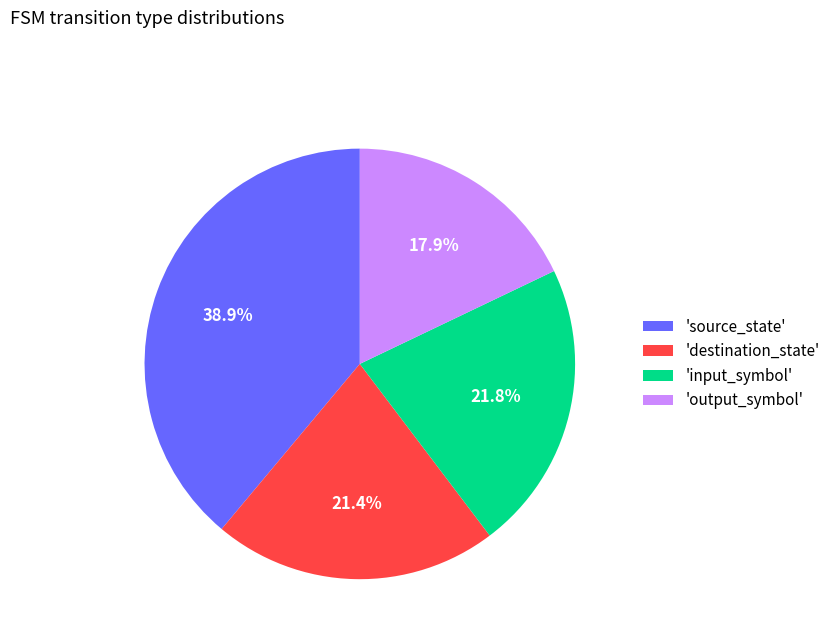

Does 'destination_state' represent more than half of the total?

No